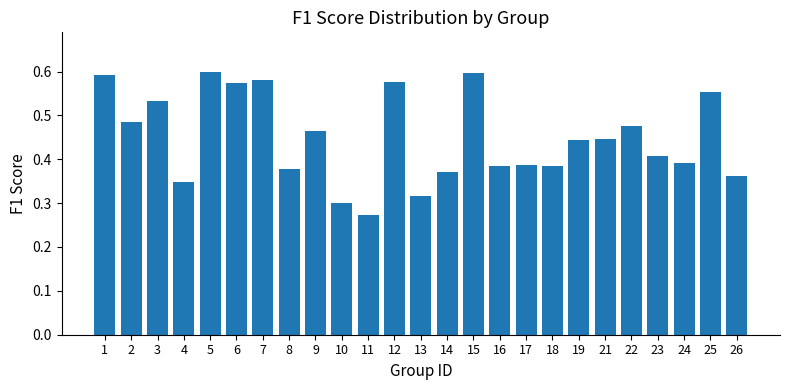

Are the bars horizontal?

No